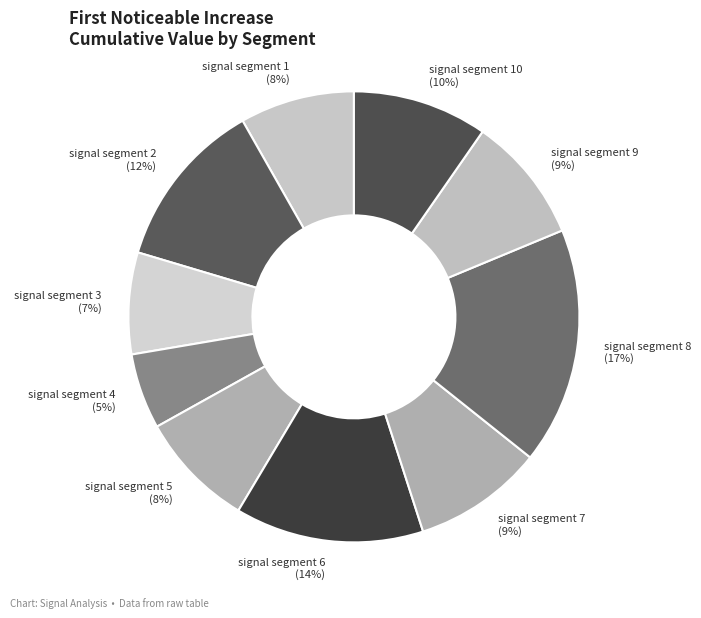

Which category has the biggest portion of the pie?

signal segment 8